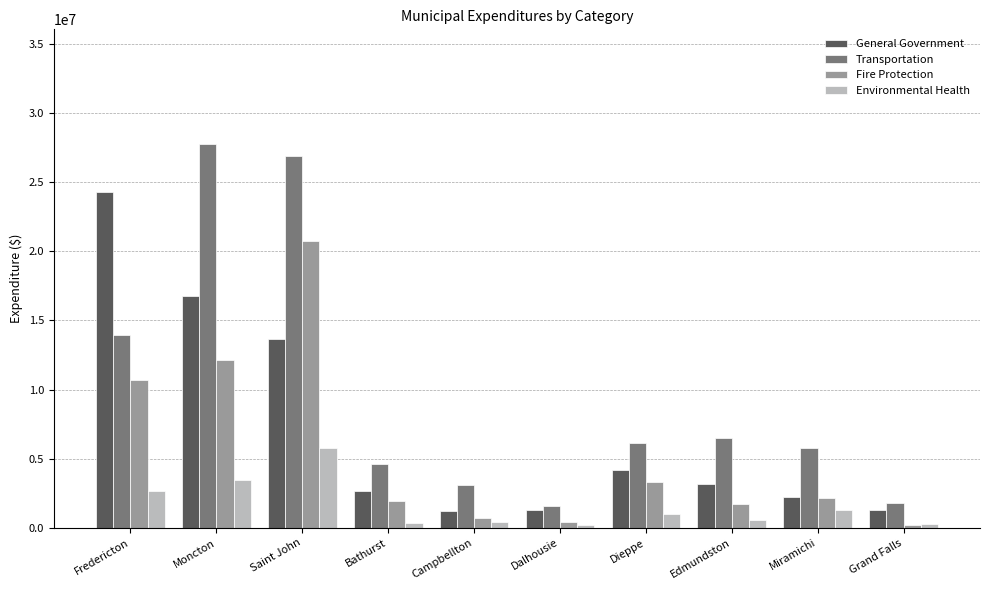

Rank the series at Dieppe from lowest to highest value.

Environmental Health, Fire Protection, General Government, Transportation